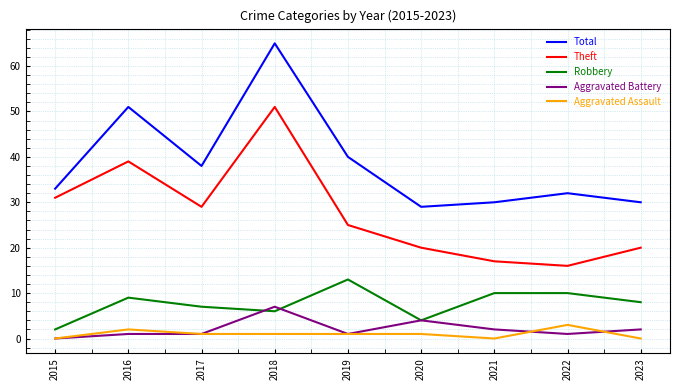

Reading left to right, transcribe all the data shown in this chart.

Total: 33	51	38	65	40	29	30	32	30
Theft: 31	39	29	51	25	20	17	16	20
Robbery: 2	9	7	6	13	4	10	10	8
Aggravated Battery: 0	1	1	7	1	4	2	1	2
Aggravated Assault: 0	2	1	1	1	1	0	3	0